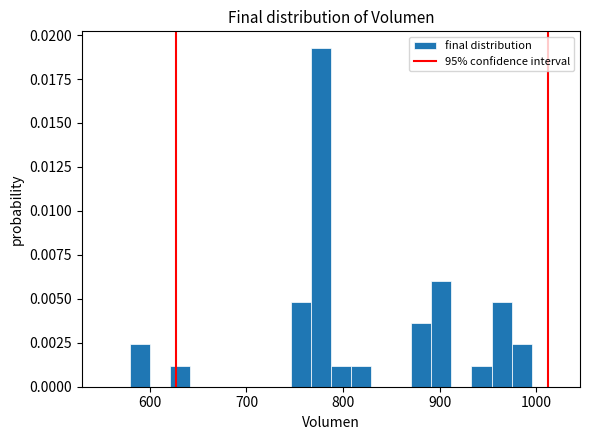

Read against the x-axis, roughly where is the centre of the tallest bar?

780